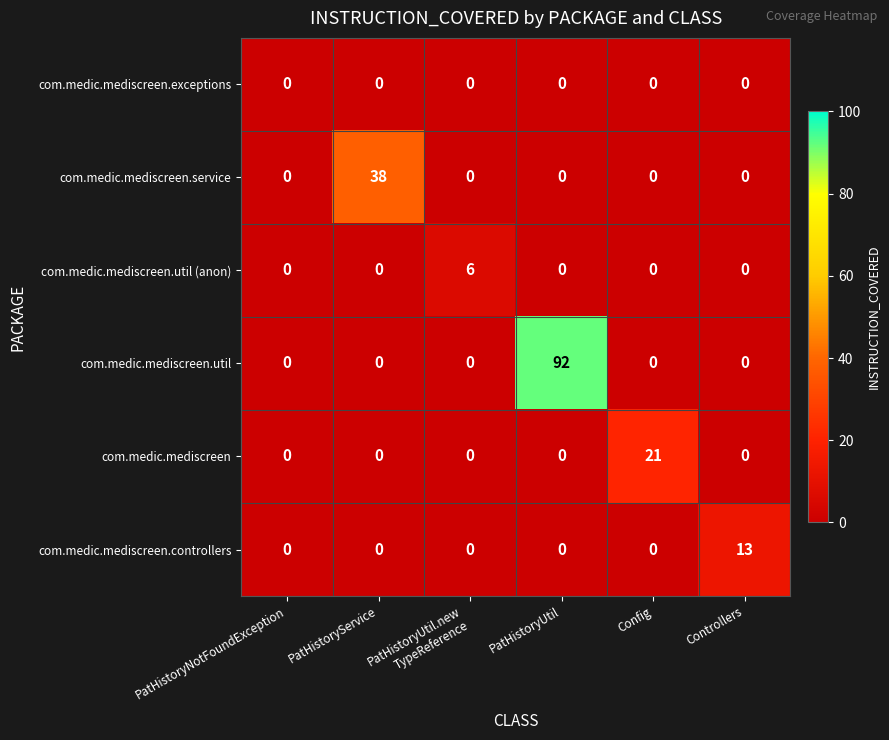

At how many categories does at least one series exceed 30?

2